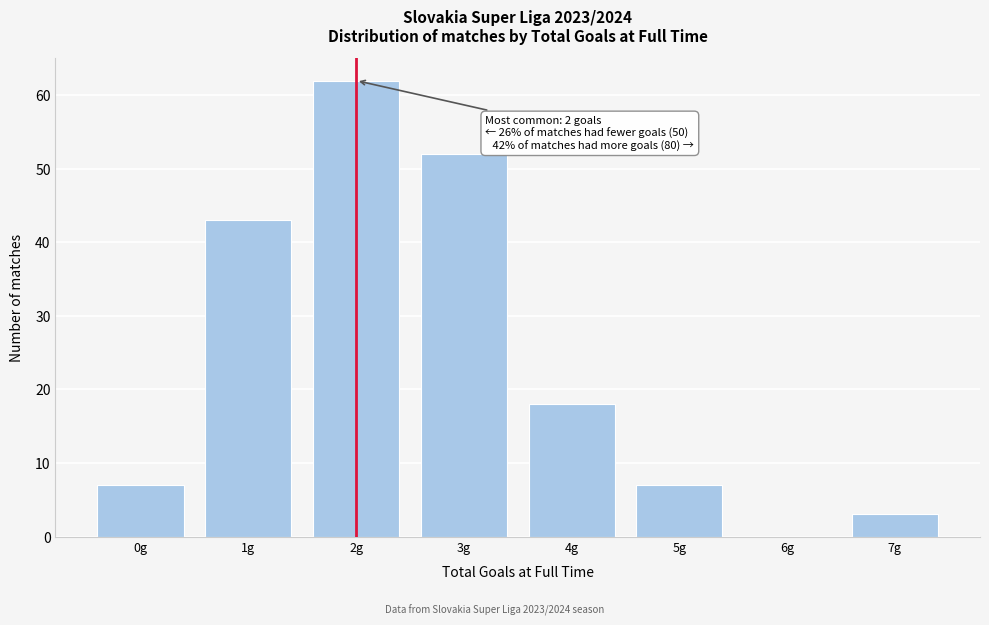

Which range on the x-axis has the tallest bar?

1.5 to 2.5